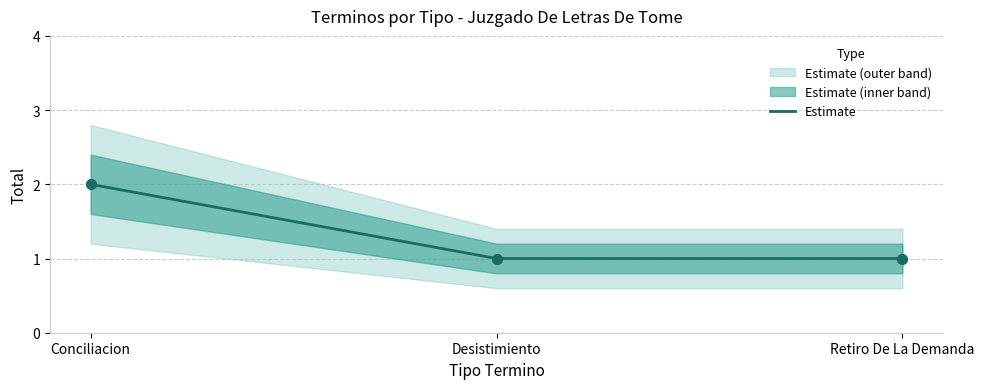

What is the change in value from Conciliacion to Retiro De La Demanda?

-1